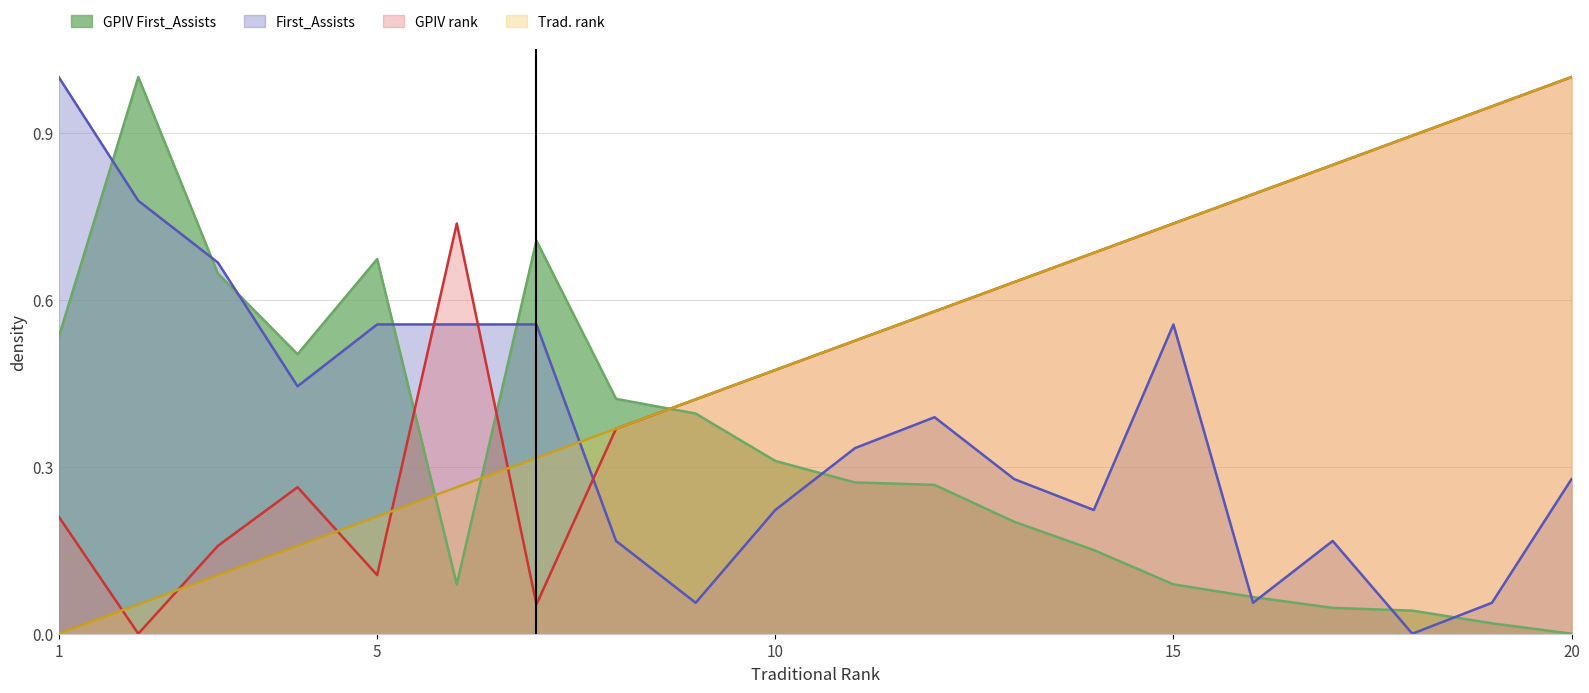

The GPIV First_Assists series shows 0.1 at 10. True or false?

False